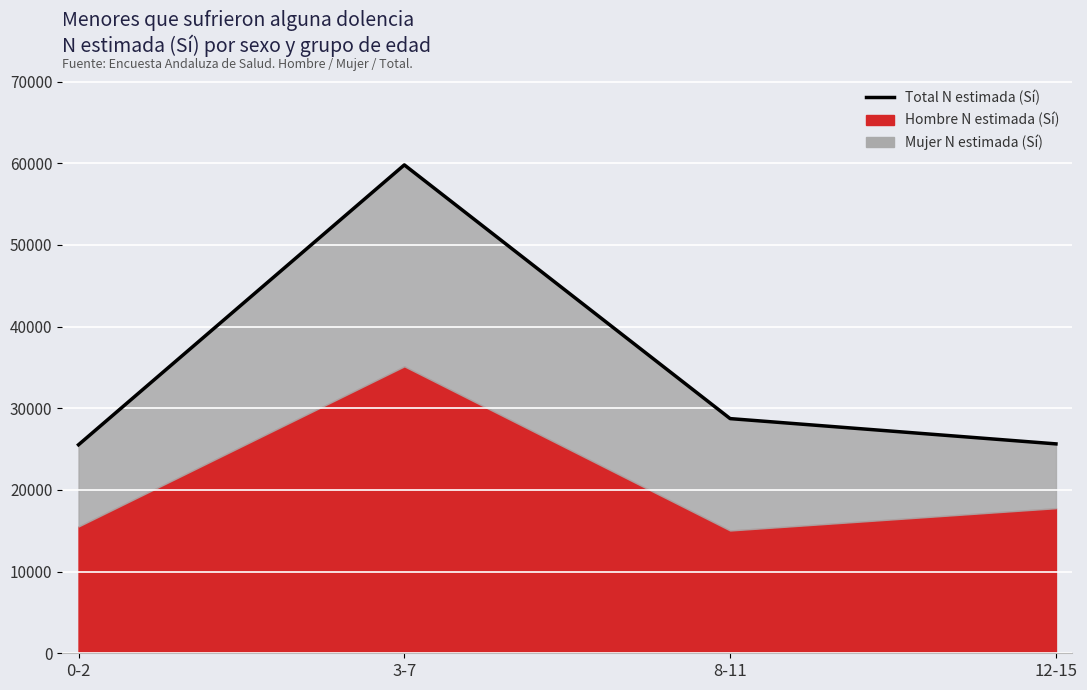

What is the label of the 4th point from the right?

0-2